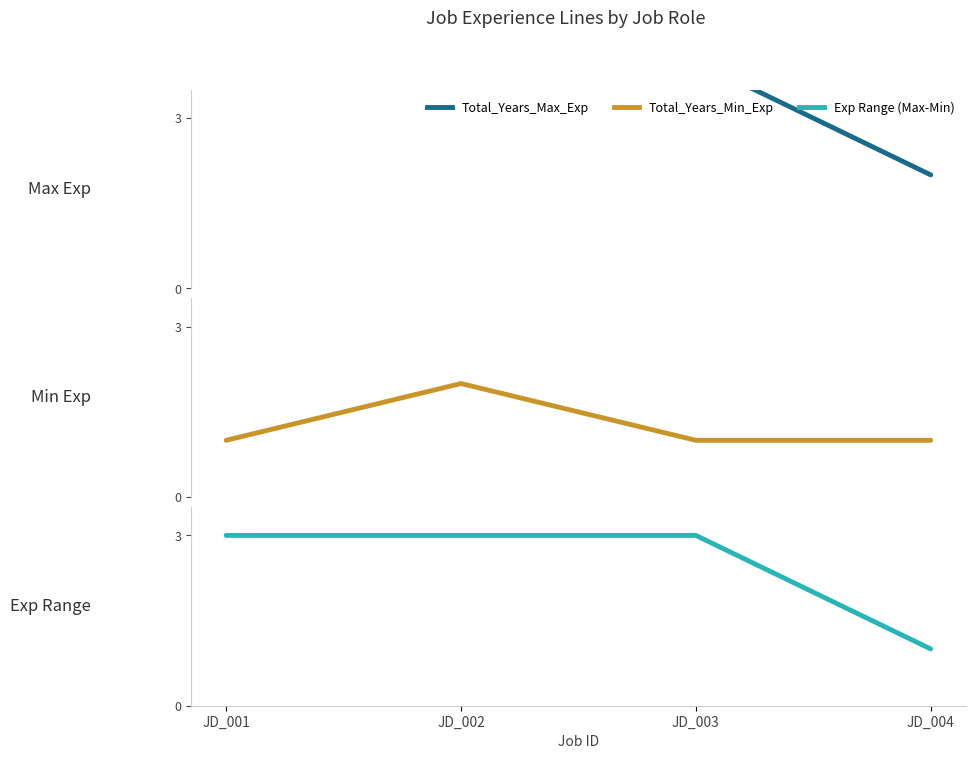

Reading left to right, what are all the values shown in this chart?

Max Exp: JD_001=4	JD_002=5	JD_003=4	JD_004=2
Min Exp: JD_001=1	JD_002=2	JD_003=1	JD_004=1
Exp Range: JD_001=3	JD_002=3	JD_003=3	JD_004=1